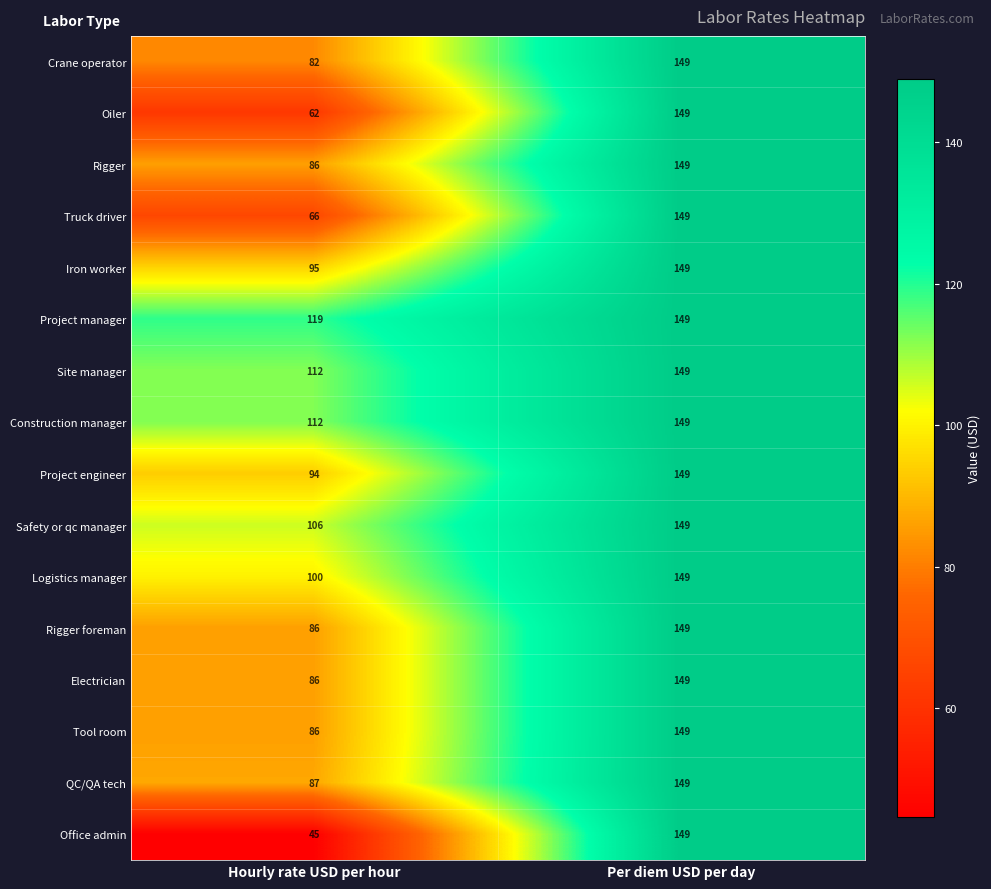

What is the approximate value of Oiler at Hourly rate USD per hour, to the nearest 10?

60